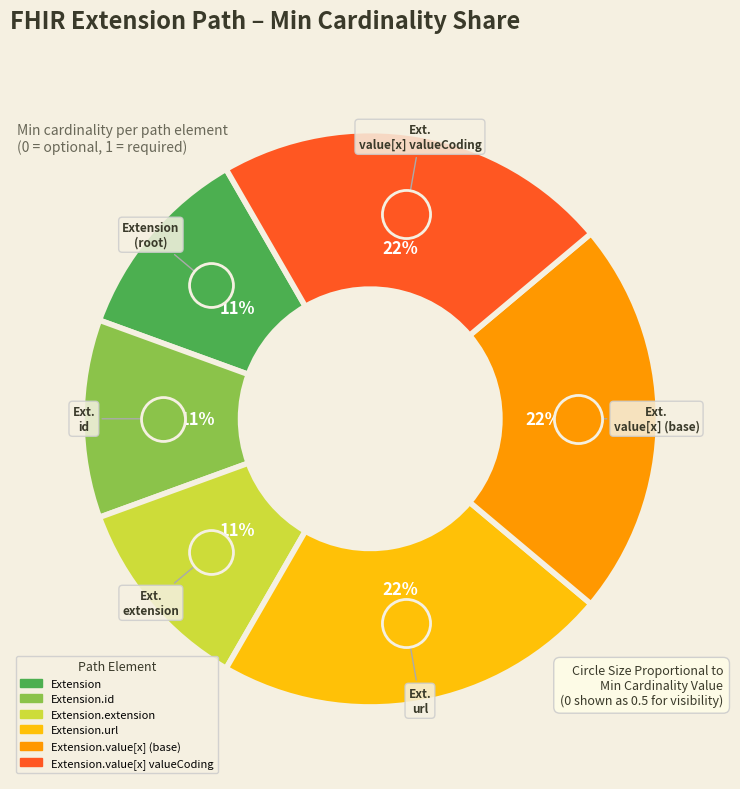

To the nearest percent, what is the average slice percentage?

17%